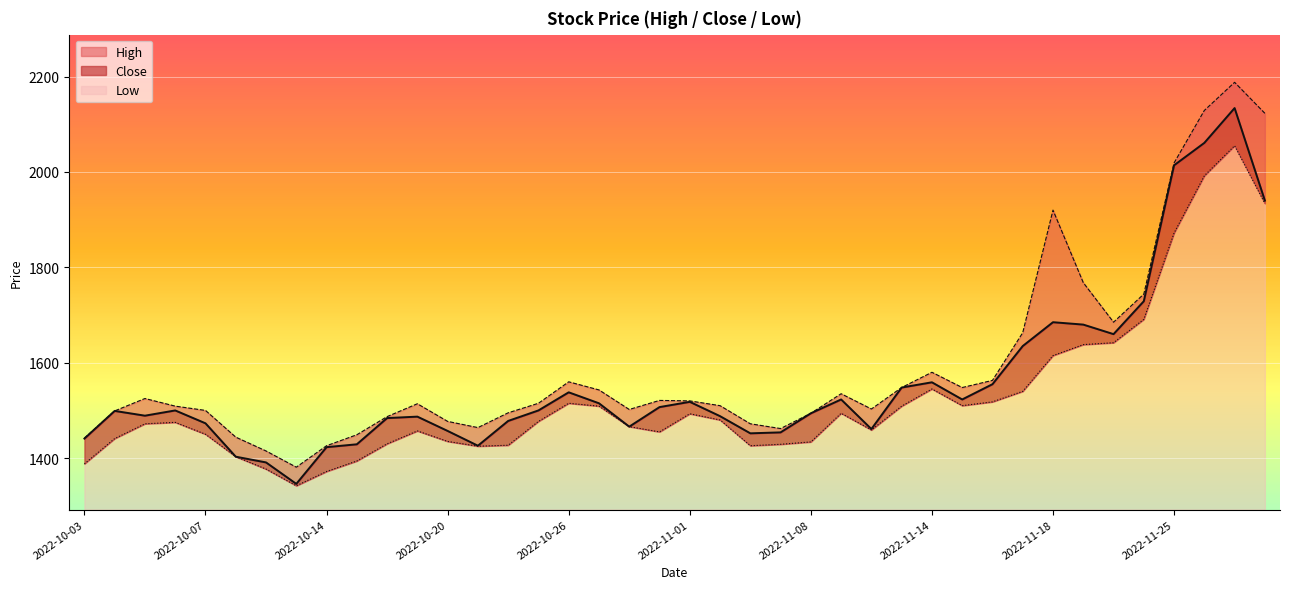

True or false: Close and High intersect in this chart.

False